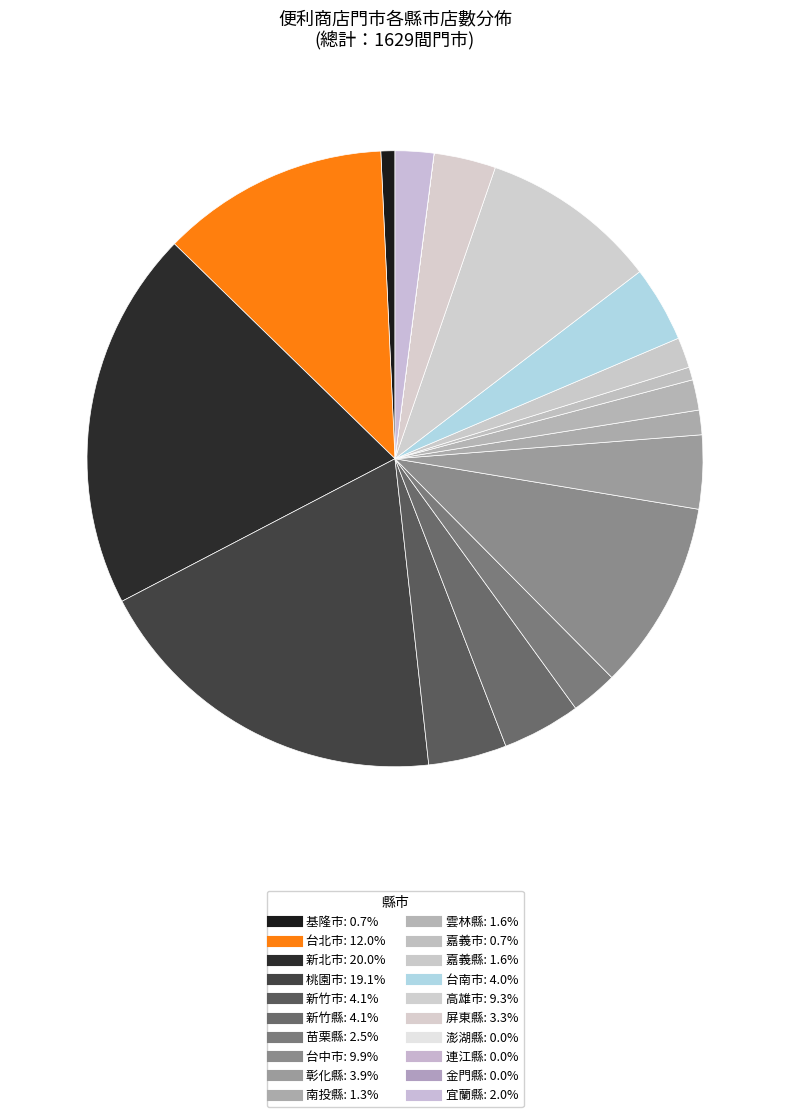

Is it true that 嘉義市 is 11% of the pie?

False